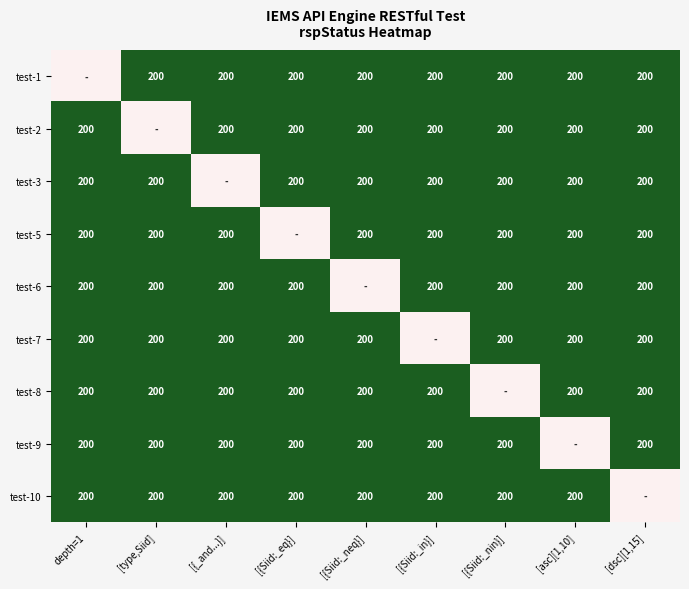

What is the sum of the test-5 values at [{_and...}] and [asc][1,10]?

400